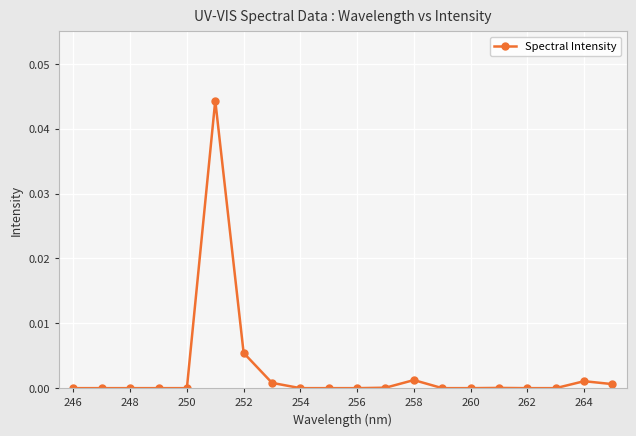

True or false: the data has more than 0 interior local peaks.

True